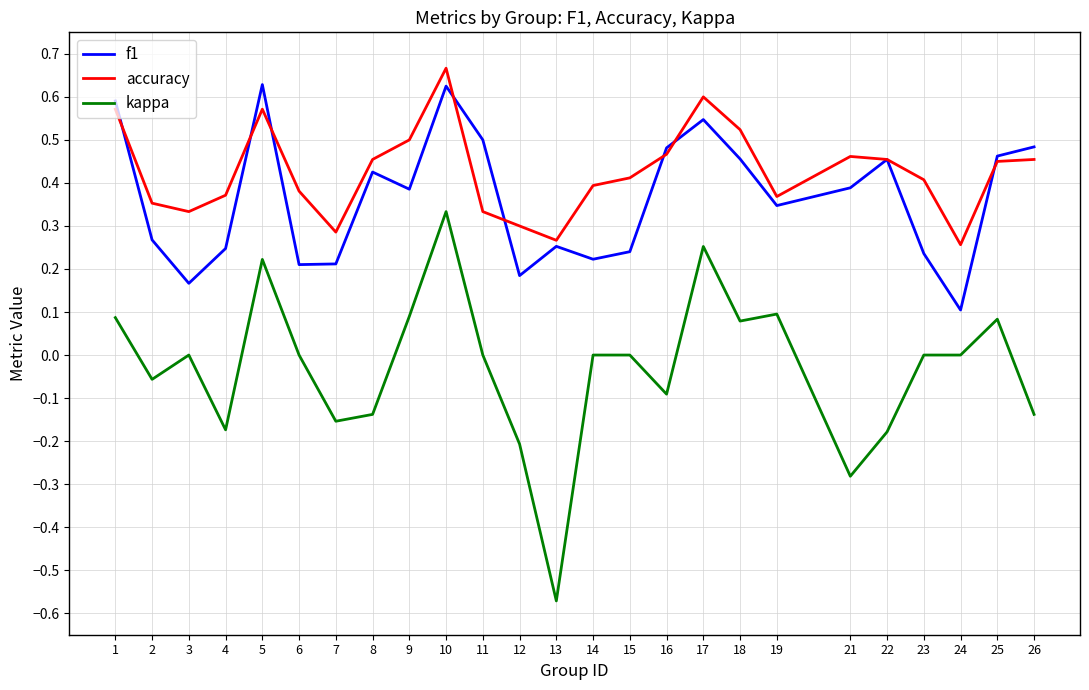

True or false: kappa and f1 cross at least once.

False